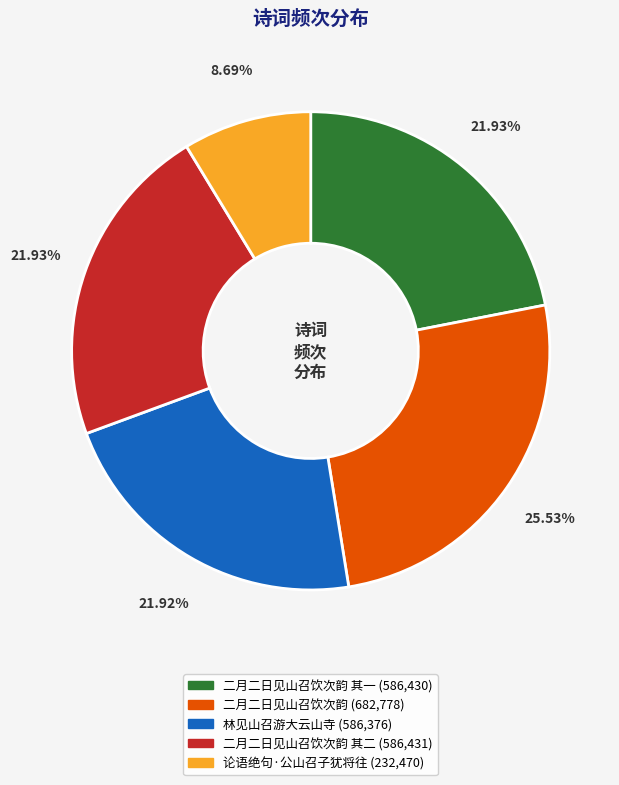

Is there any slice that represents more than half of the pie?

No